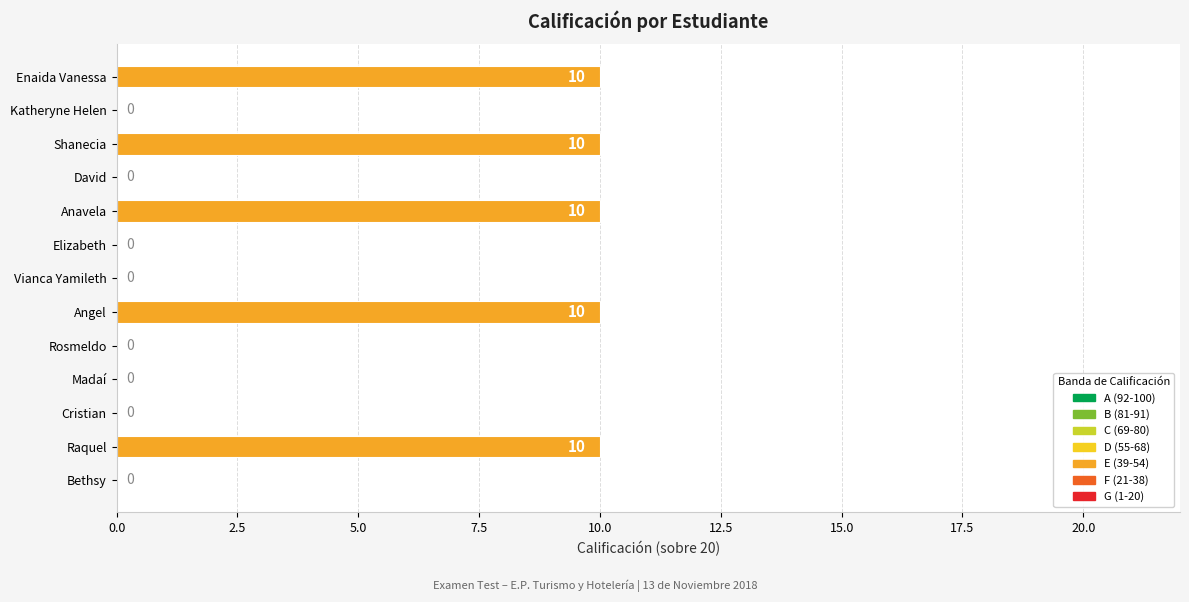

Is it true that the value at Angel is 6?

False